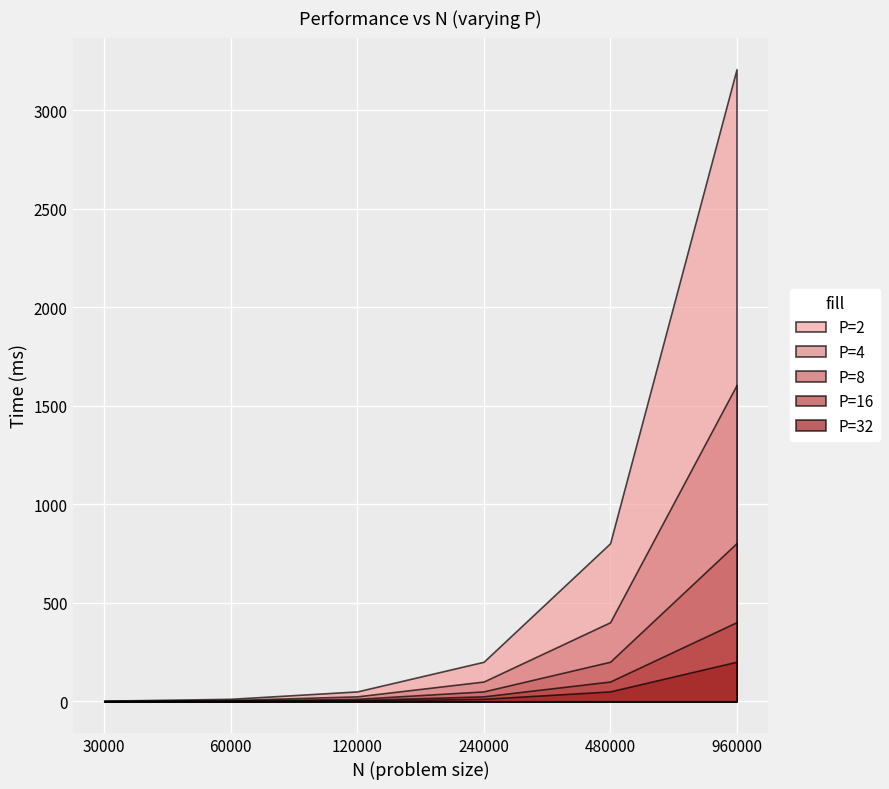

Is the value of P=8 at 60000 greater than the value of P=4 at 960000?

No